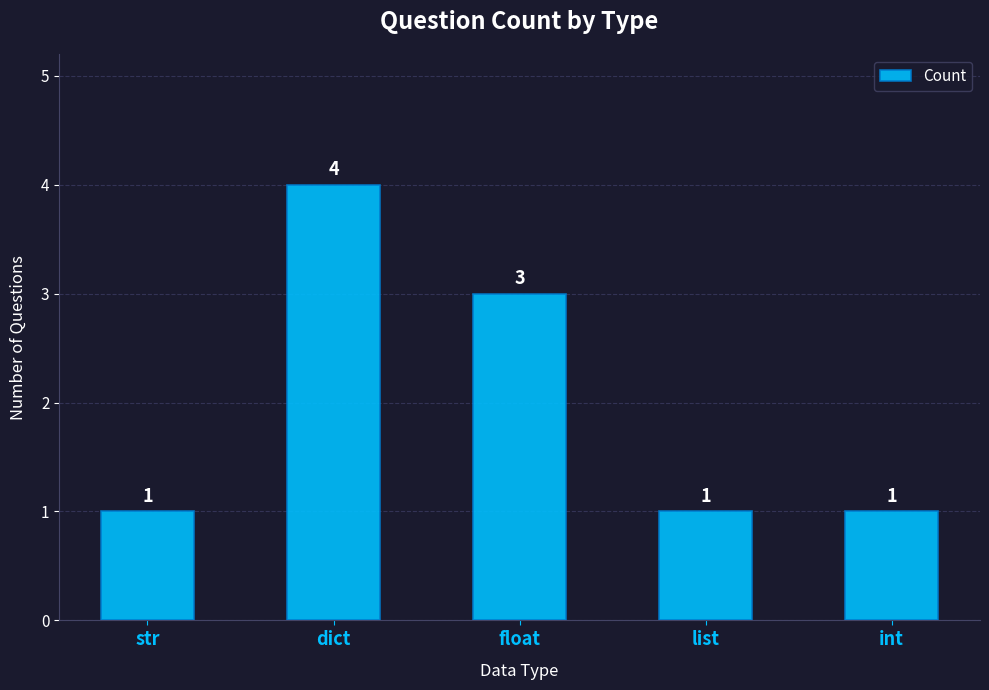

Approximately how many times larger is the value at dict compared to float?

1.3